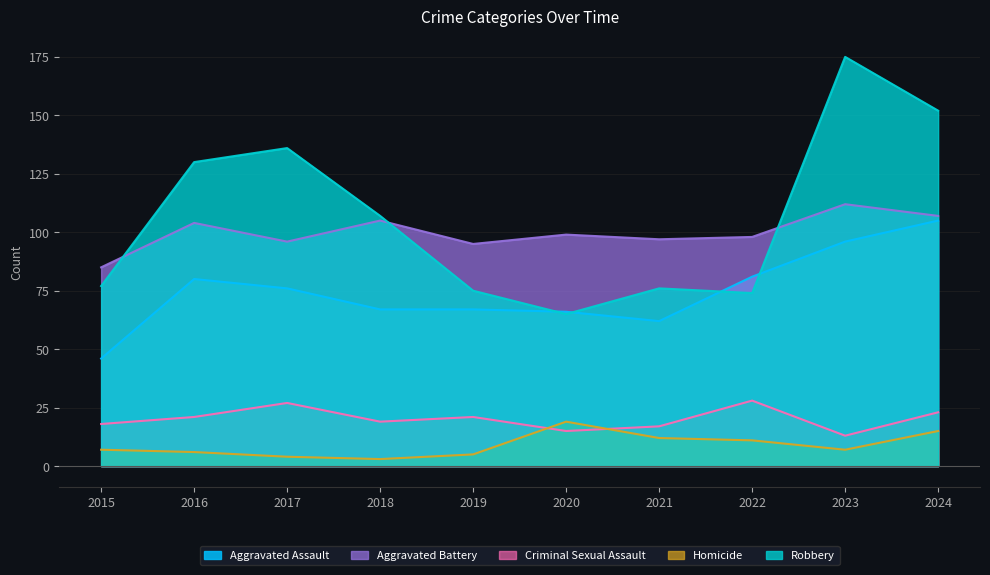

Is it true that Aggravated Battery equals 160 at 2016?

False